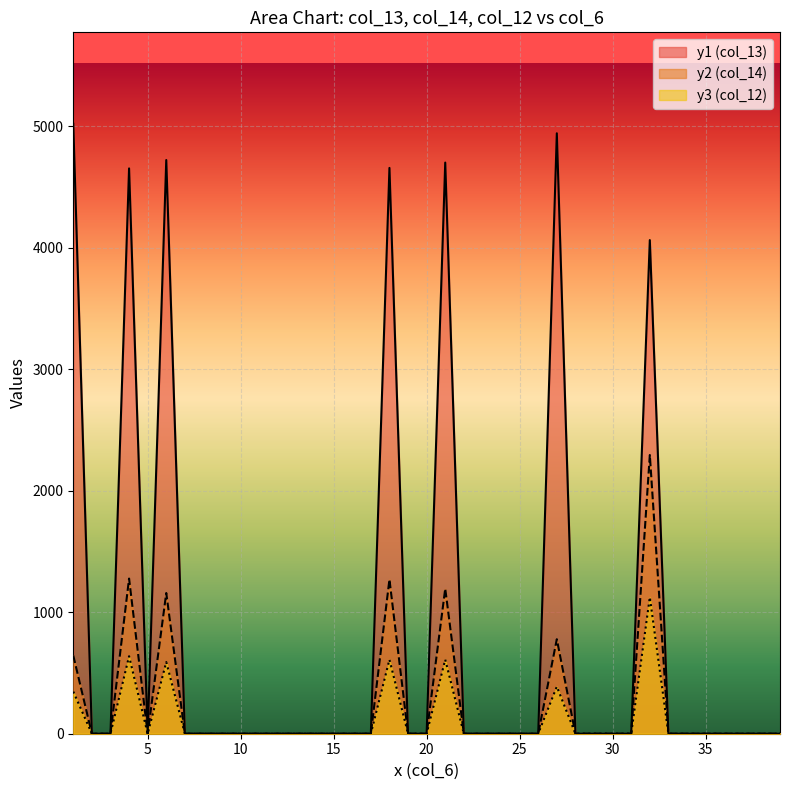

True or false: y3 and y1 cross at least once.

False